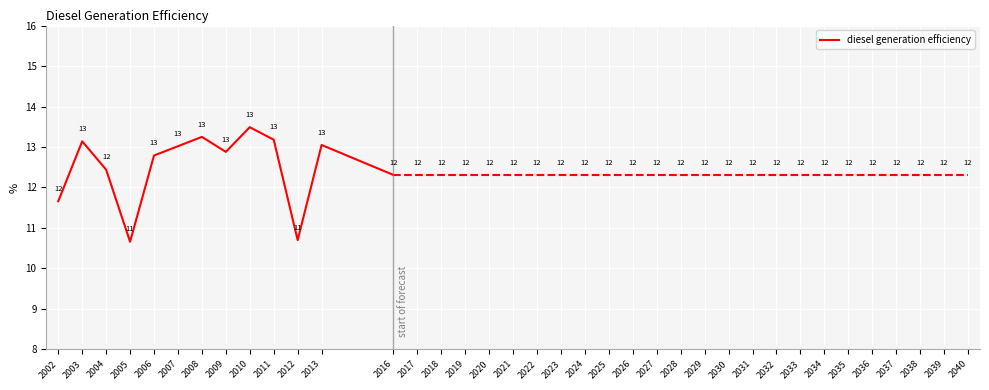

The value at 2010 is 18.5. True or false?

False